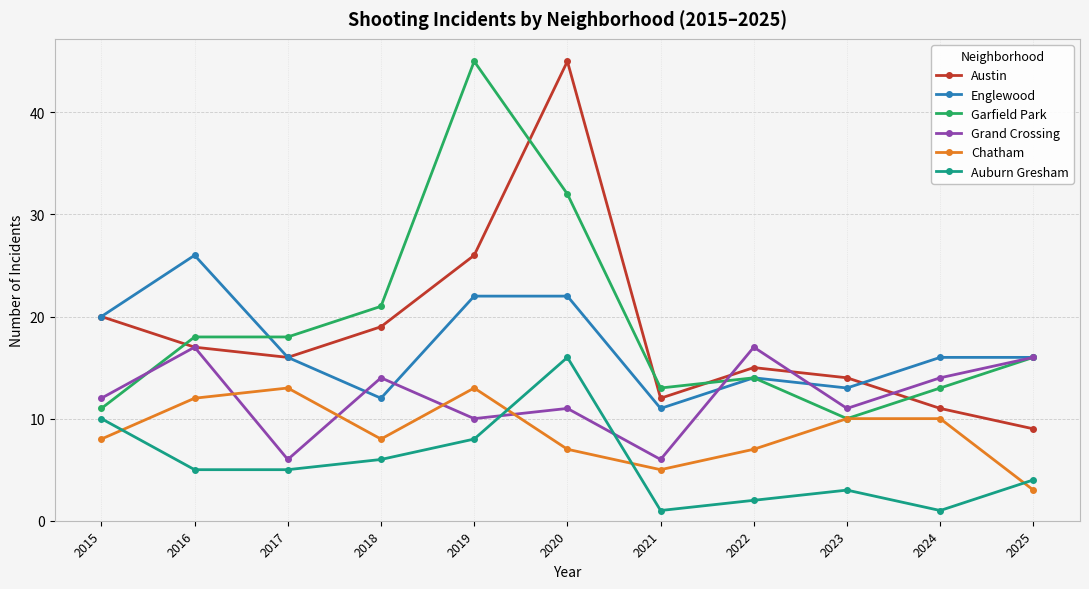

Reading right to left, list all the values displayed in this chart.

Austin: 9	11	14	15	12	45	26	19	16	17	20
Englewood: 16	16	13	14	11	22	22	12	16	26	20
Garfield Park: 16	13	10	14	13	32	45	21	18	18	11
Grand Crossing: 16	14	11	17	6	11	10	14	6	17	12
Chatham: 3	10	10	7	5	7	13	8	13	12	8
Auburn Gresham: 4	1	3	2	1	16	8	6	5	5	10